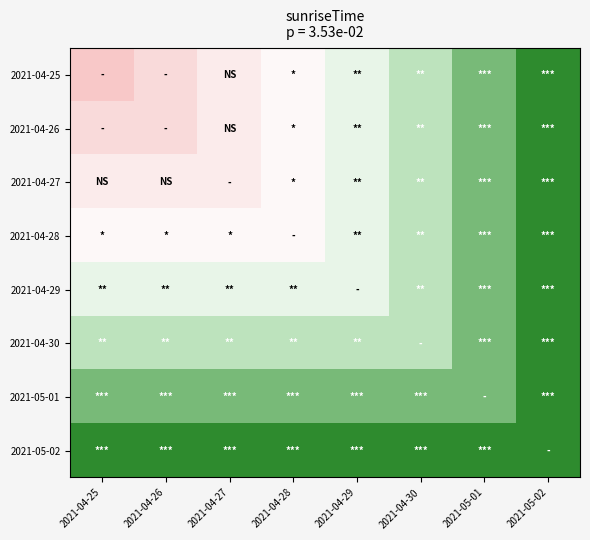

What is the spread (max minus min) of values at 2021-04-27?

431760